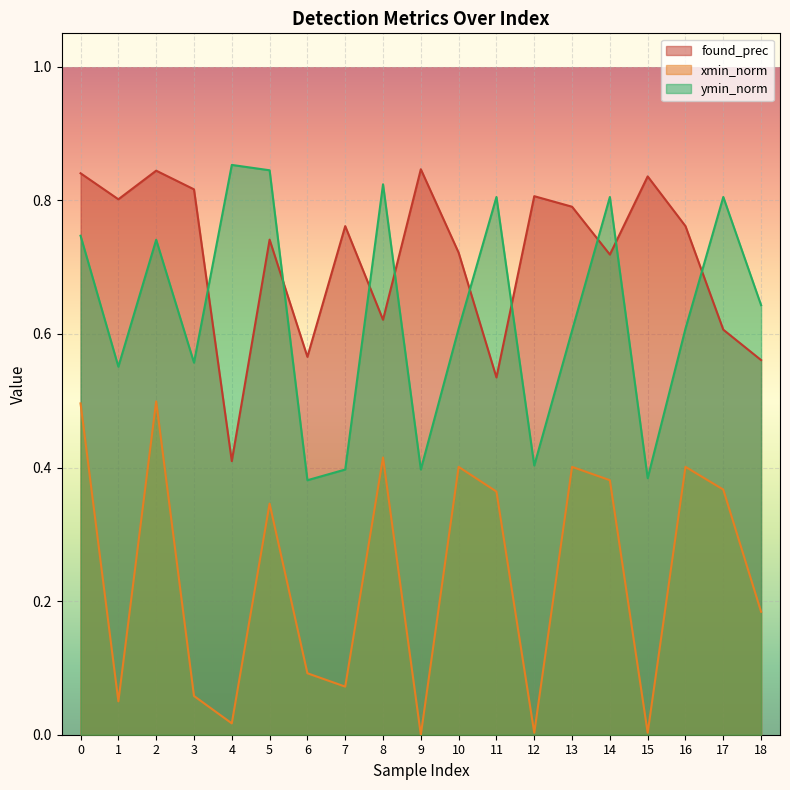

How many interior local valleys does the xmin_norm series have?

6